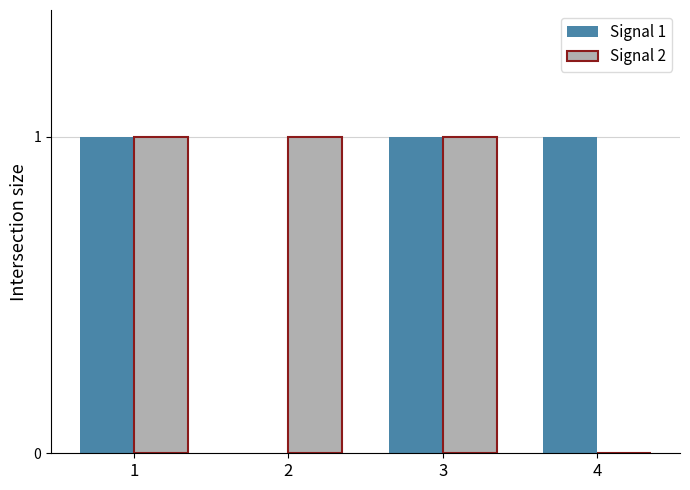

Reading left to right, what are all the values shown in this chart?

Signal 1: 1	0	1	1
Signal 2: 1	1	1	0